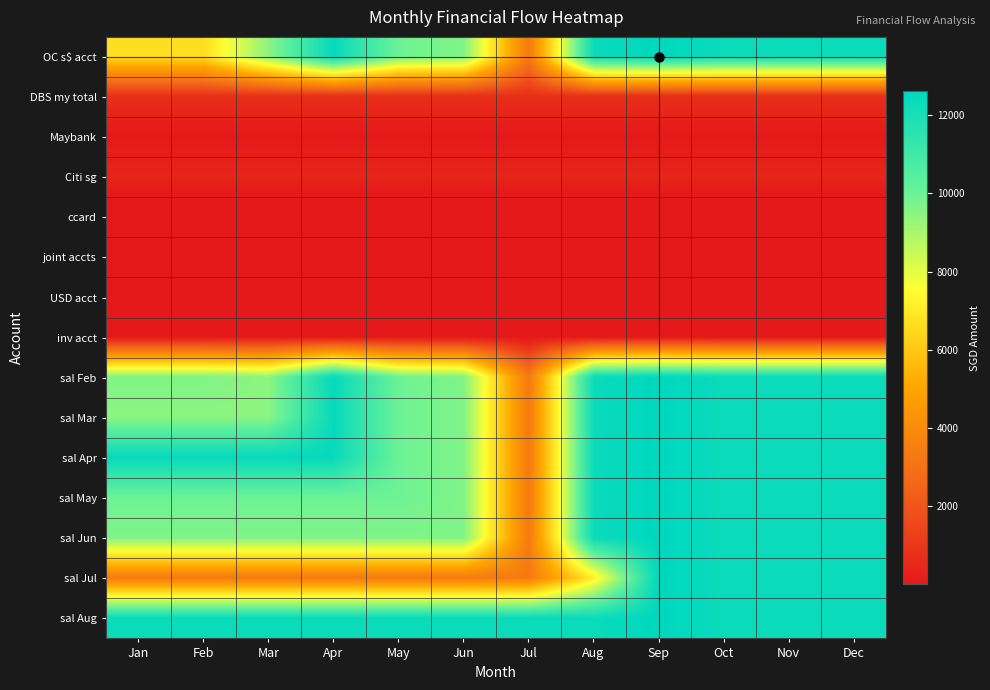

Which label corresponds to the largest value in the chart?

Sep